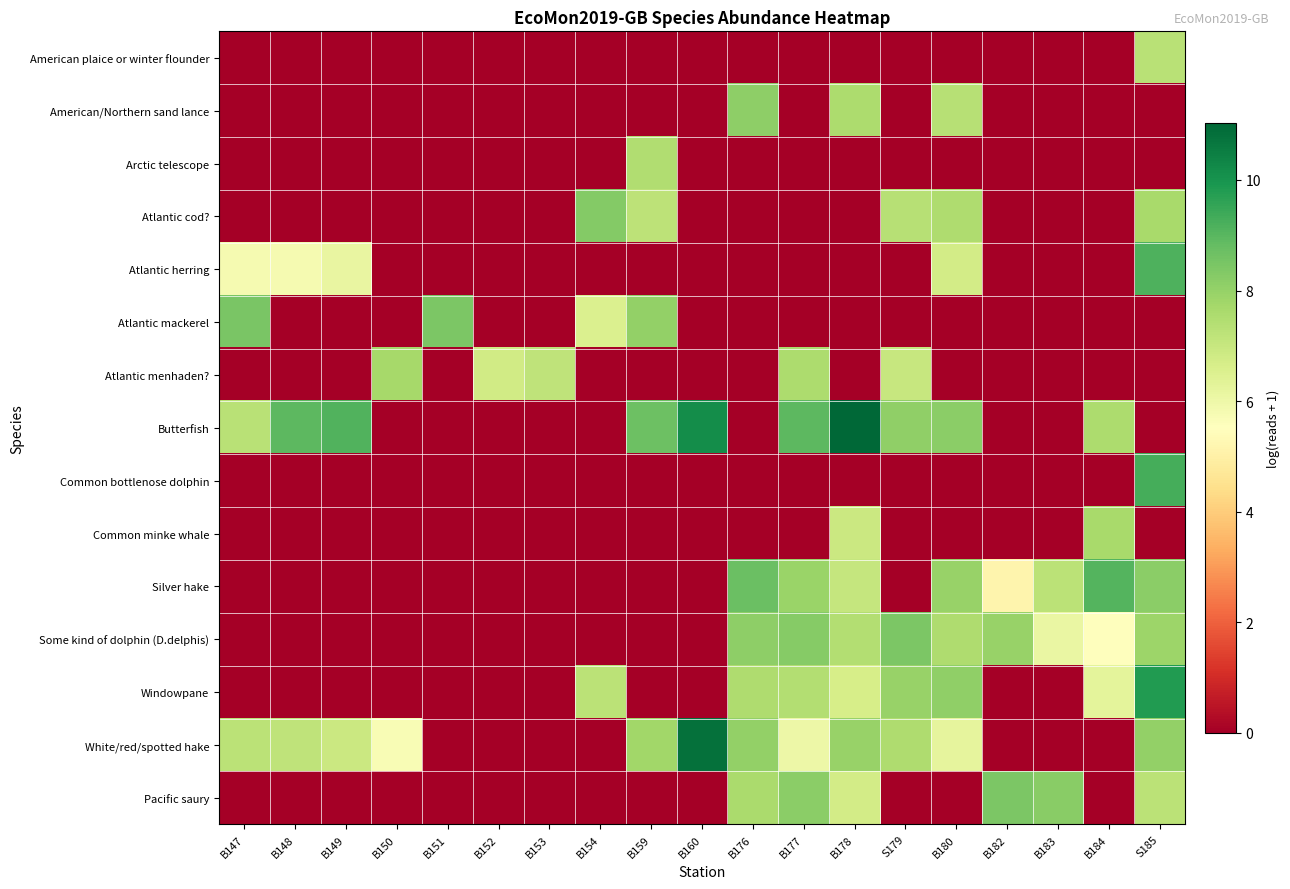

Which series has the largest total across all categories?

White/red/spotted hake